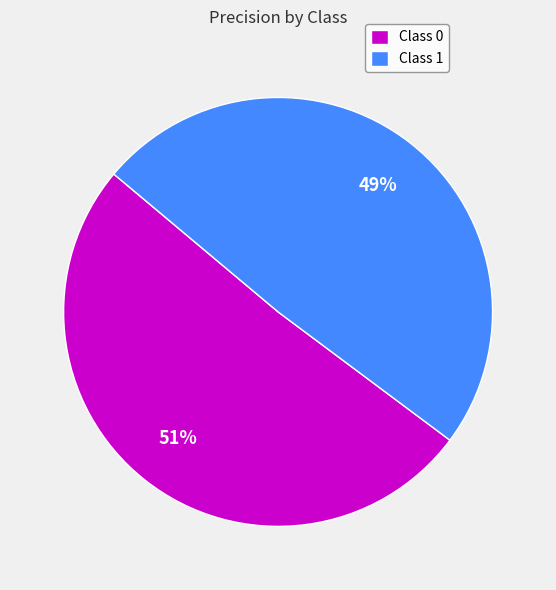

Count the number of slices in the pie.

2